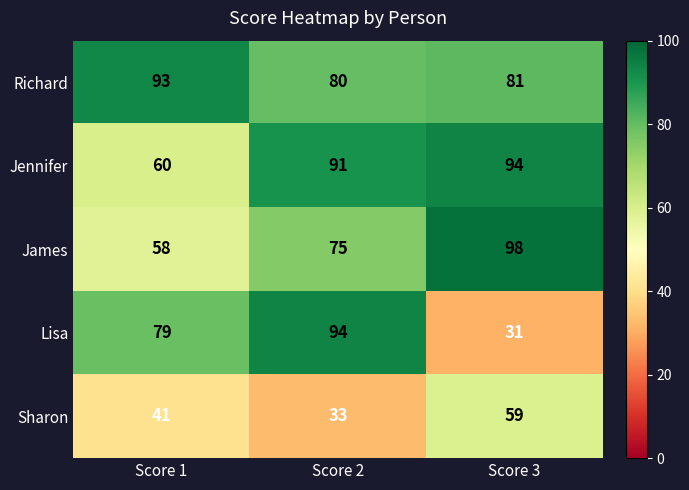

Which category has the highest value in the Richard series?

Score 1